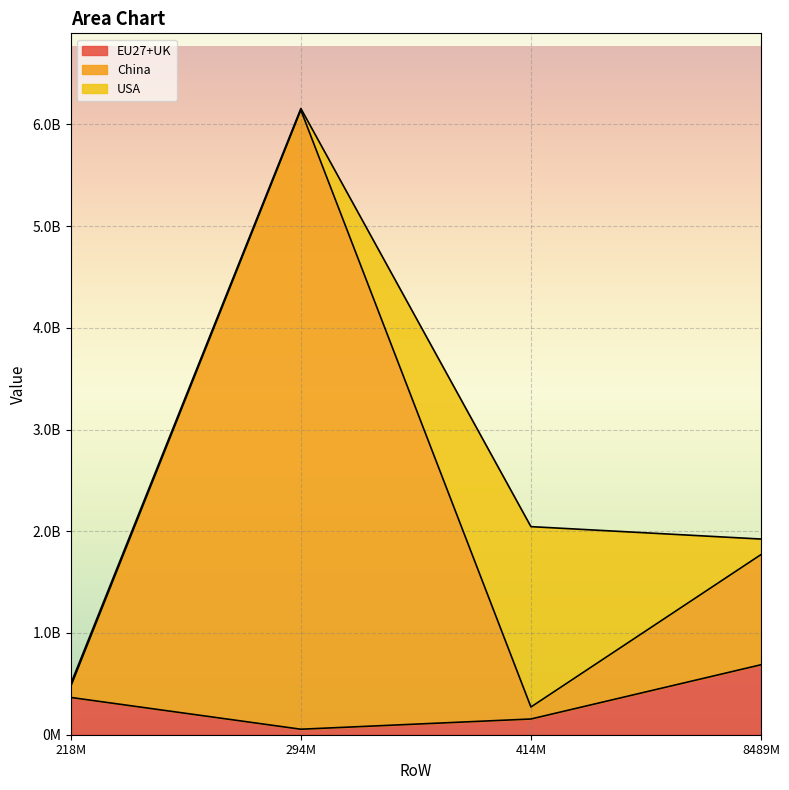

What are all the series names shown in the legend?

EU27+UK, China, USA